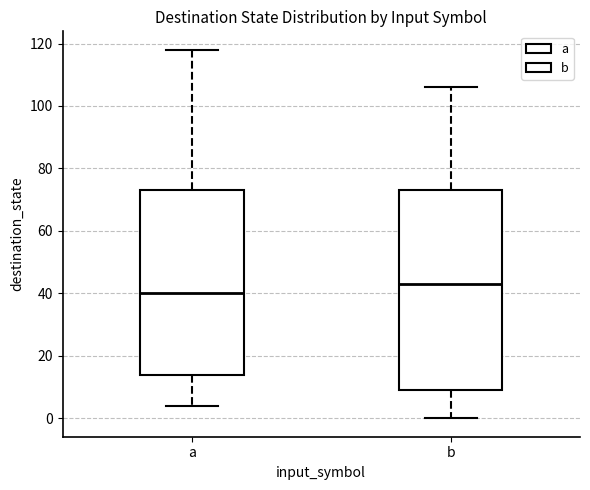

Which box has the highest median line?

b